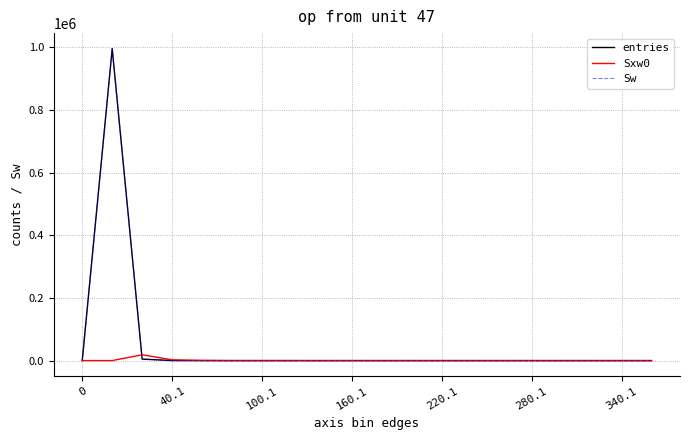

List the series in order of their peak value, highest first.

entries, Sw, Sxw0